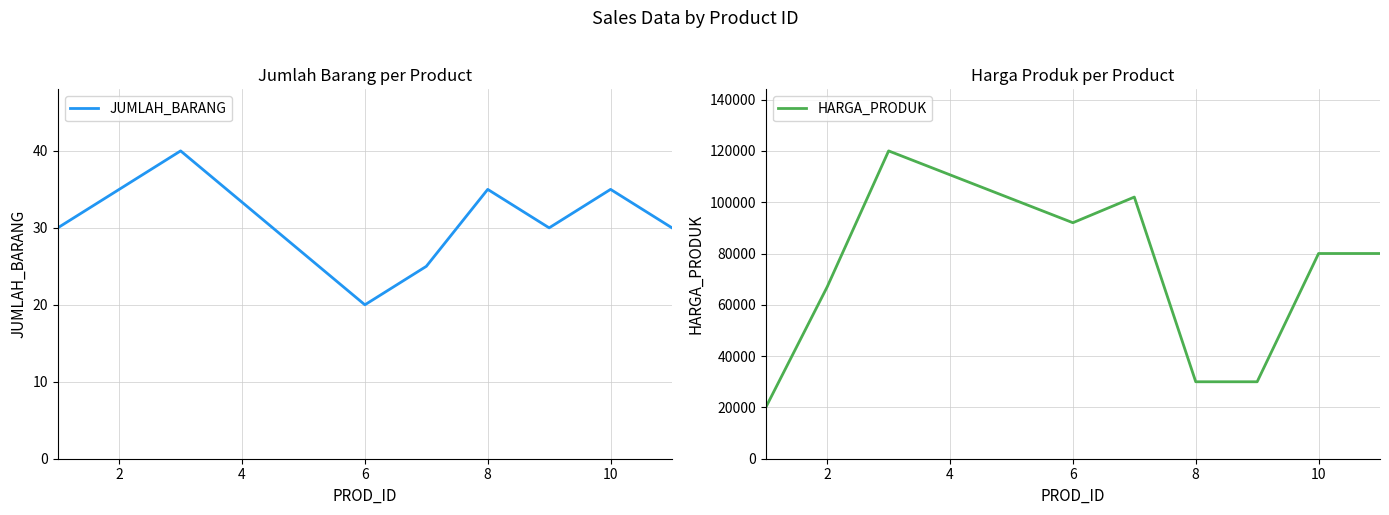

The JUMLAH_BARANG series shows 35 at 10. True or false?

True